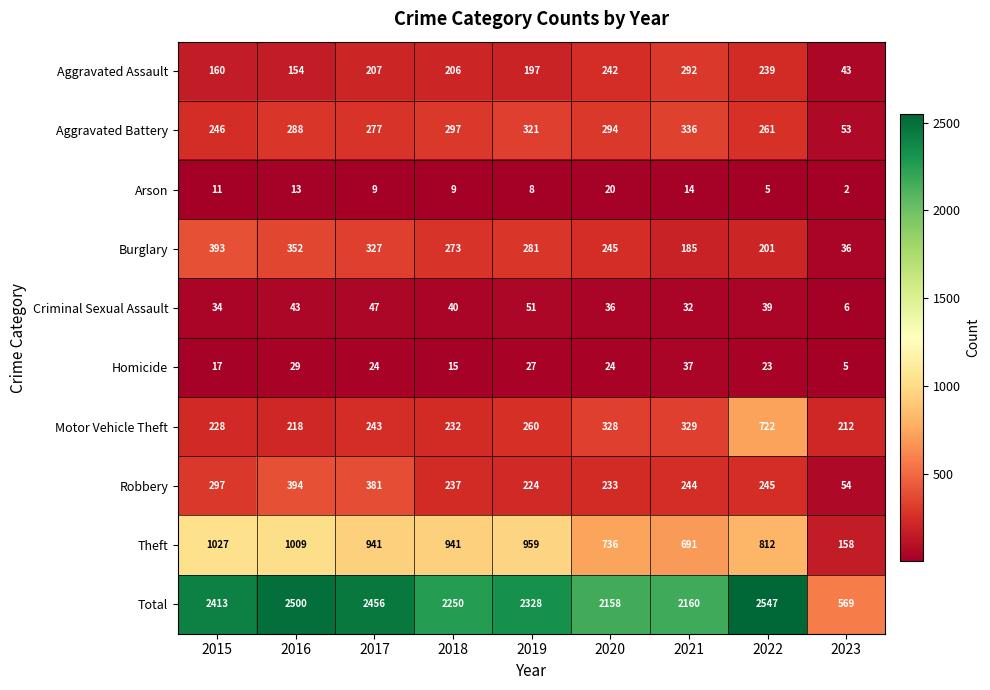

The Motor Vehicle Theft series shows 722 at 2022. True or false?

True